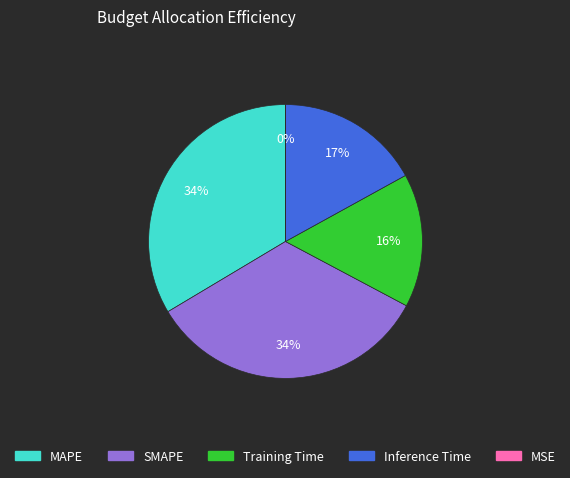

To the nearest percent, what is the difference between the Inference Time and Training Time slice percentages?

1%